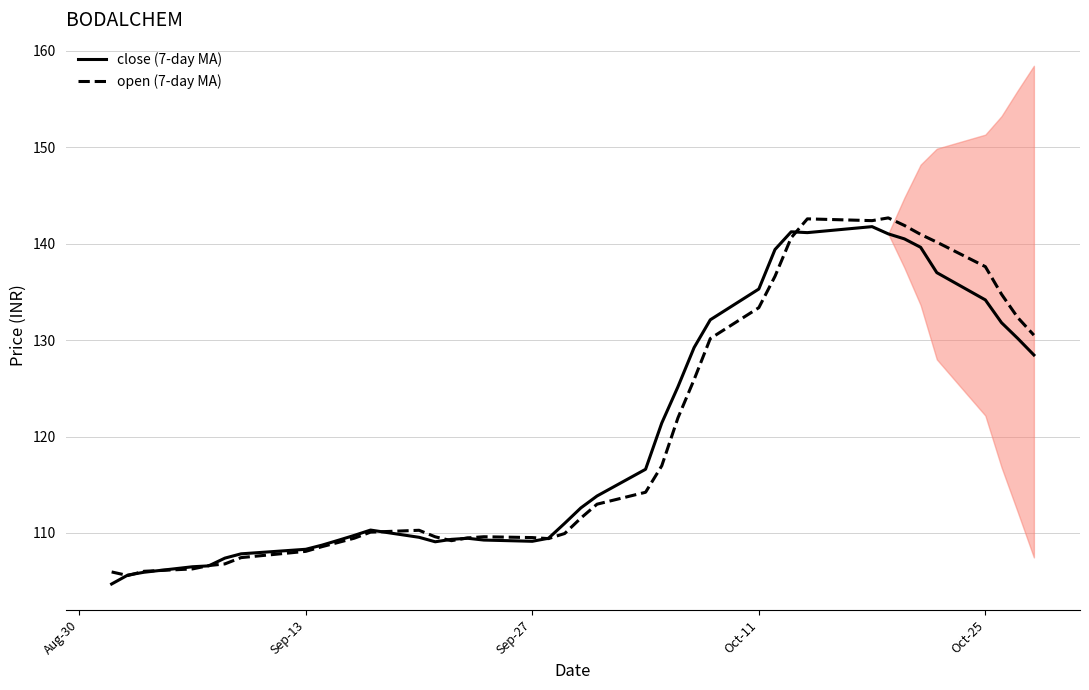

Is it true that open (7-day MA) equals 234.8 at Oct-11?

False